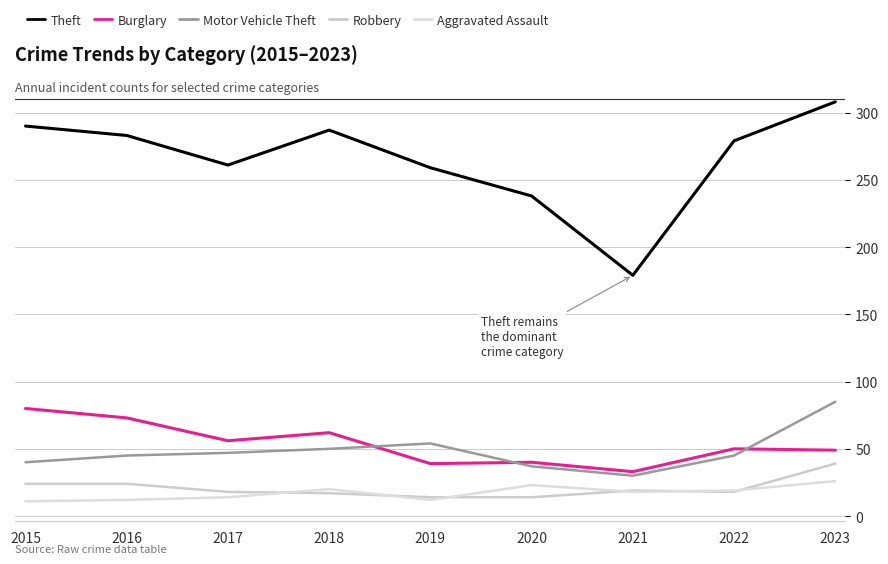

How many lines are shown in the chart?

5